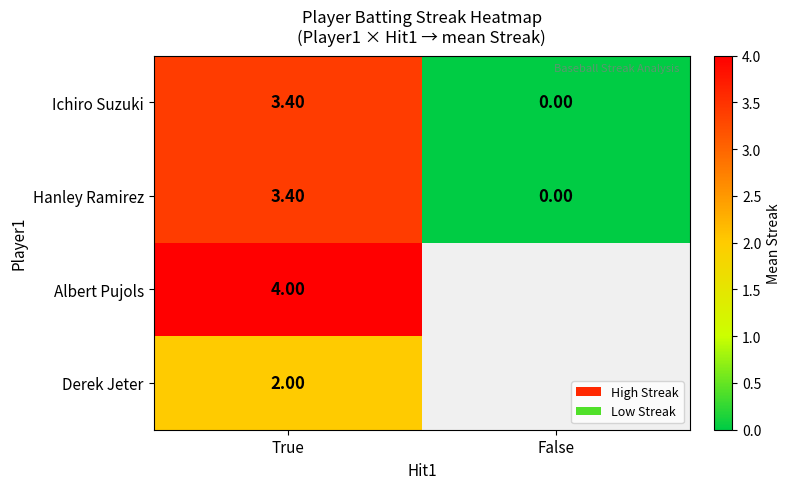

How many positive values does the Ichiro Suzuki series have?

1